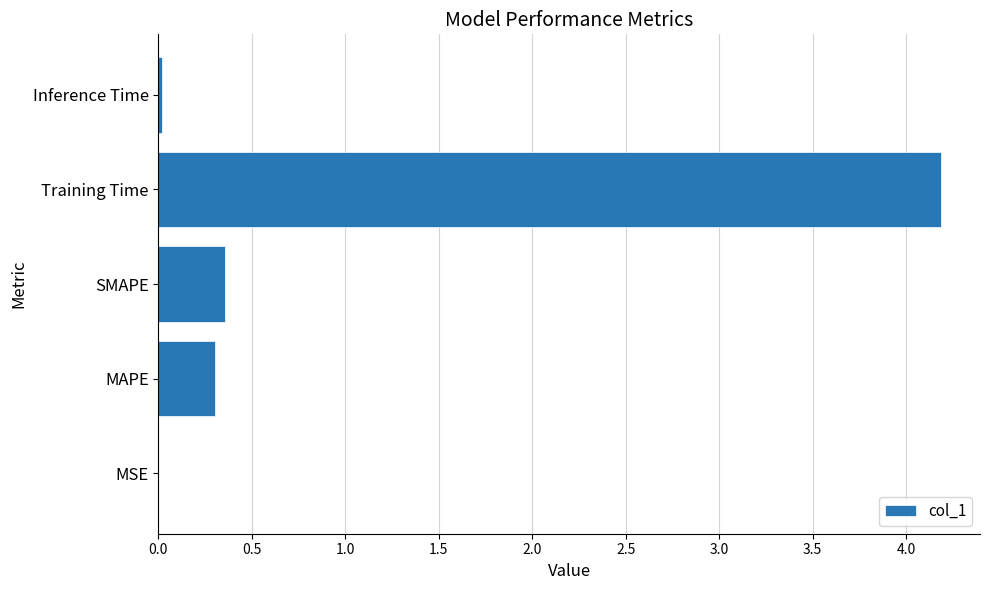

Where is the data nearest to the value 2?

SMAPE